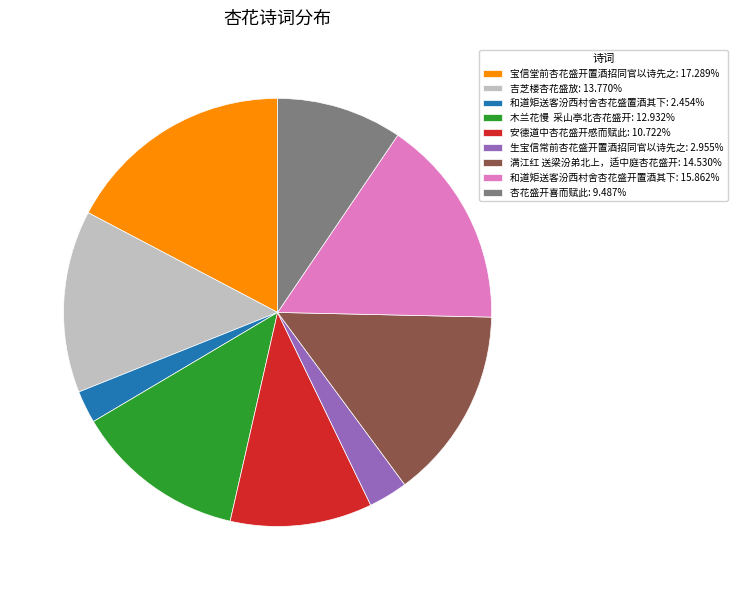

Combined, do 吉芝楼杏花盛放: 13.770% and 安德道中杏花盛开感而赋此: 10.722% account for over 50%?

No